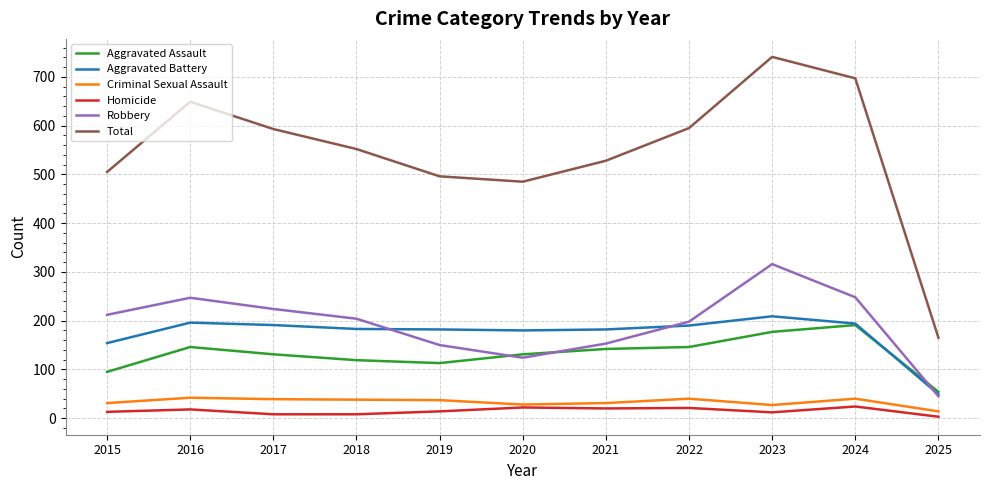

What is the total value across all series at 2018?

1104